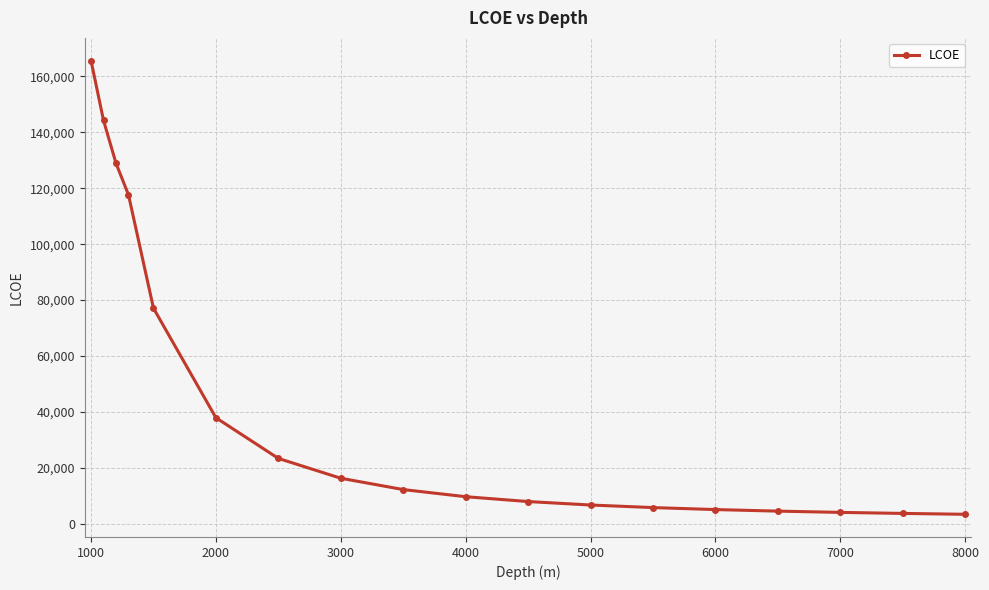

What is the value of the 3rd point from the left?

128911.3